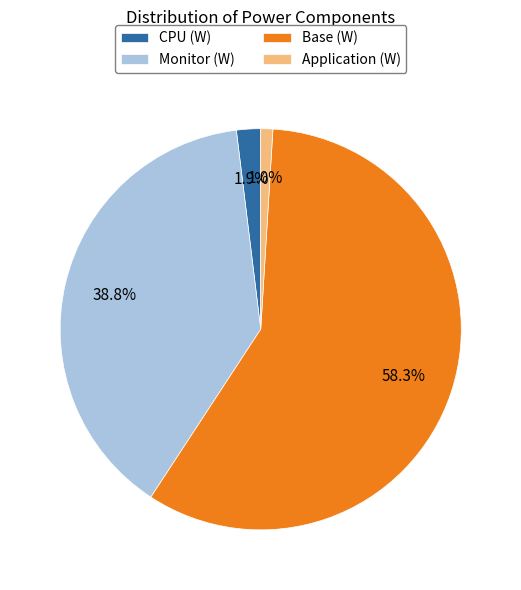

Does Monitor (W) account for over 50% of the chart?

No